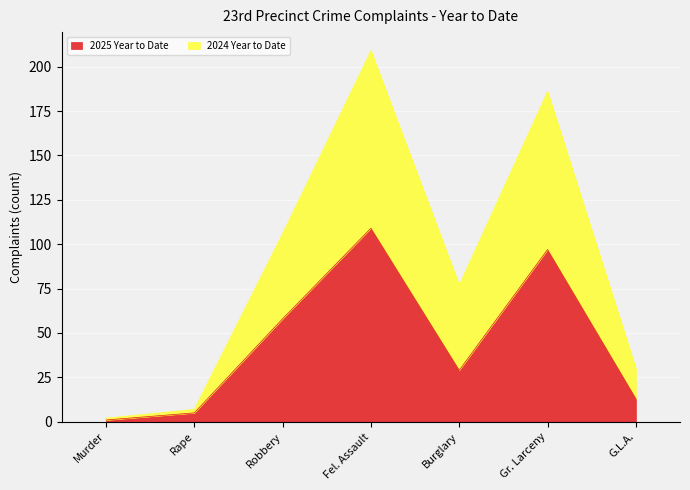

Is it true that 2024 Year to Date equals 7 at Rape?

True